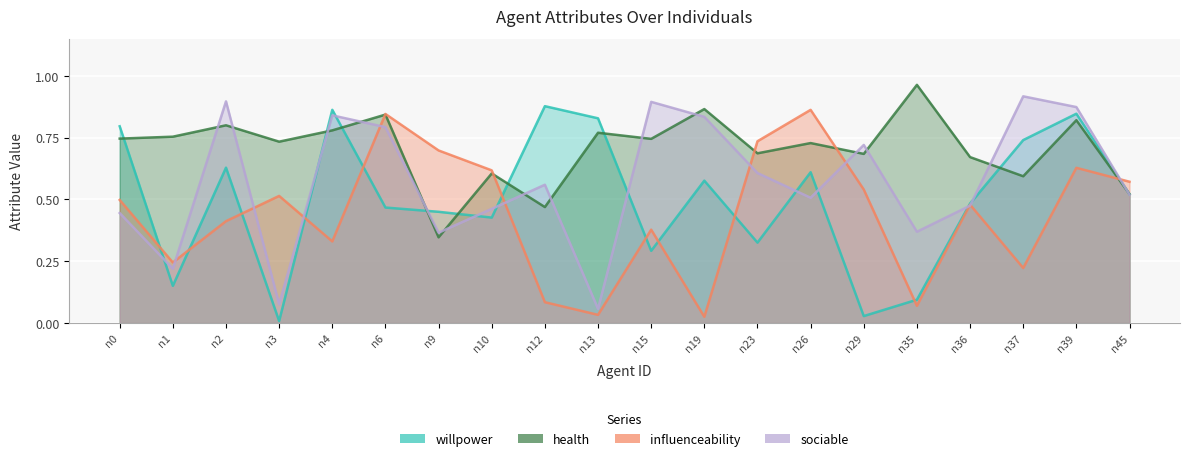

Rank the series by their average value, from lowest to highest.

influenceability, willpower, sociable, health